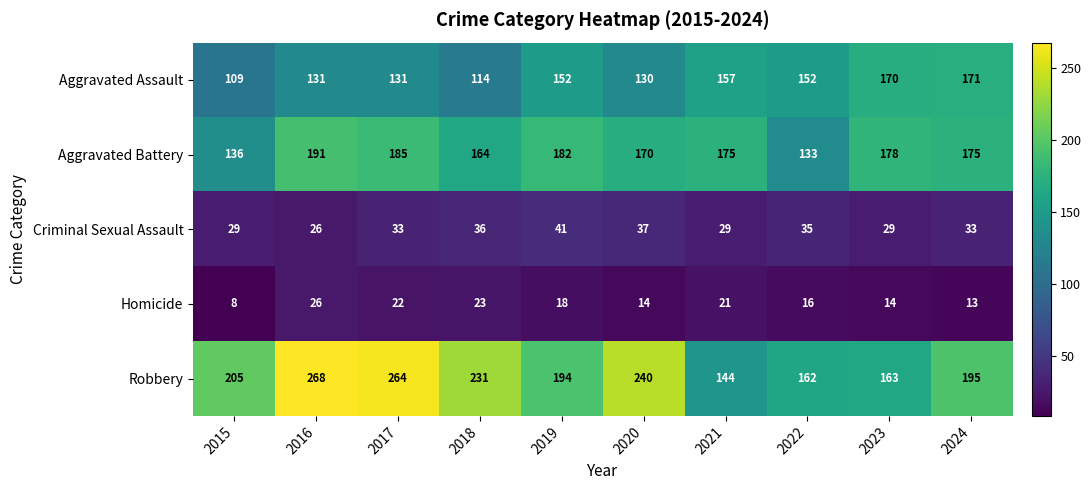

What is the minimum value shown in the chart?

8